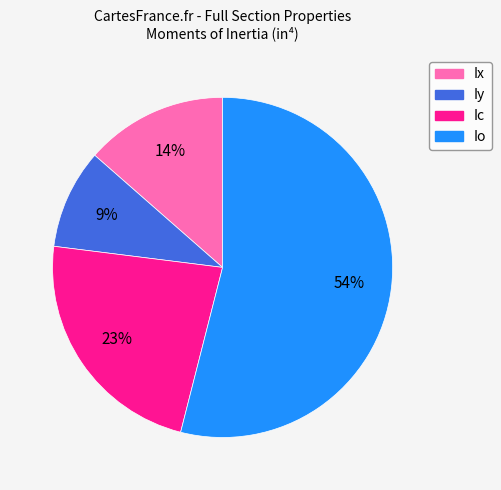

Which has a higher value, Ic or Ix?

Ic